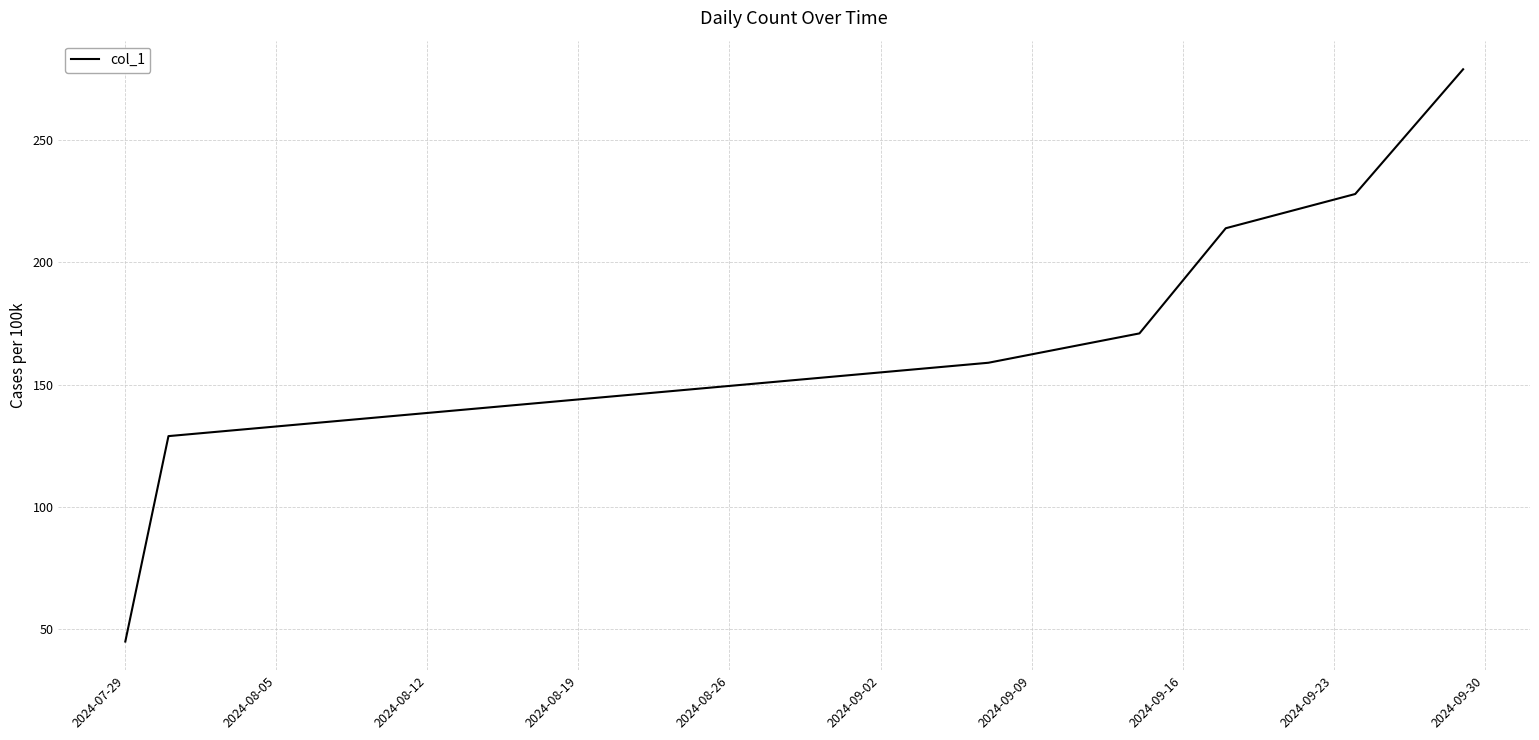

True or false: the data has more than 0 interior local peaks.

False